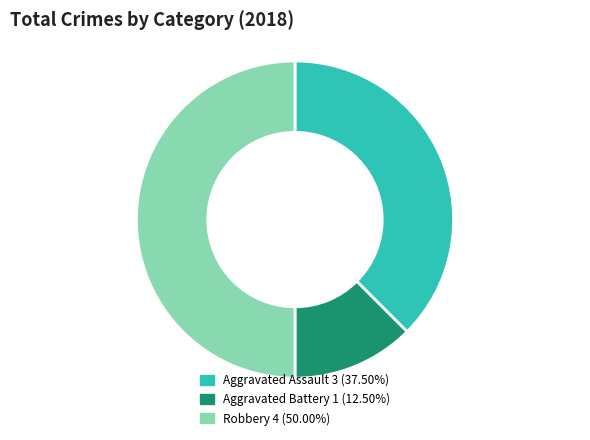

Which category has the smallest portion of the pie?

Aggravated Battery